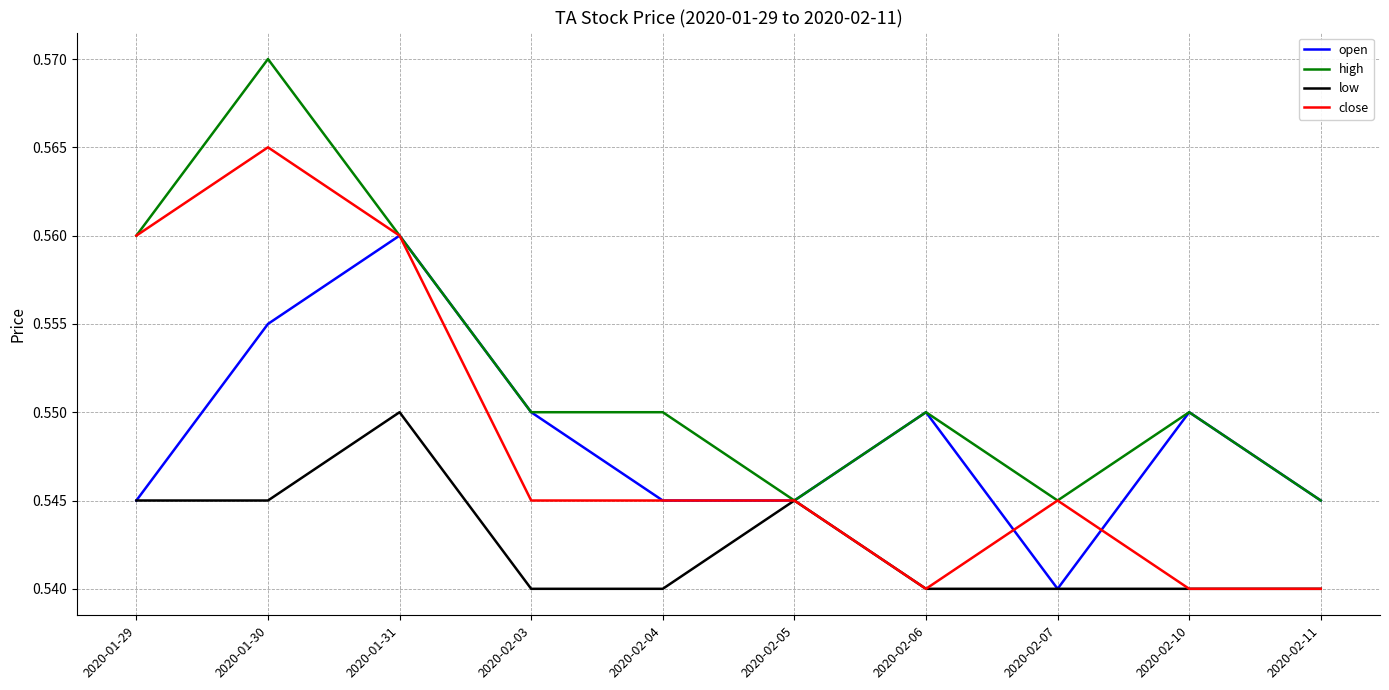

Is the value of close at 2020-02-03 greater than the value of high at 2020-02-10?

No